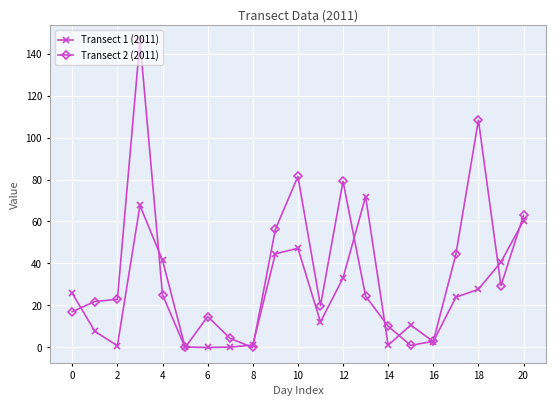

Which series has the widest spread of values?

Transect 2 (2011)